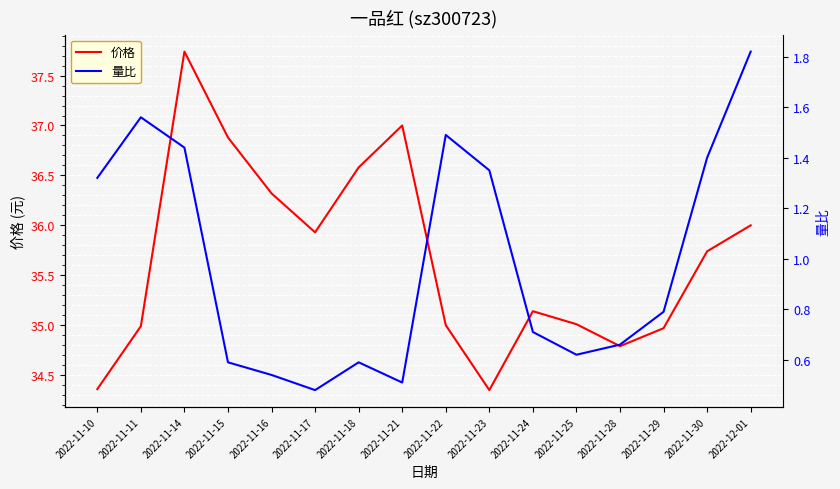

List the labels in order of 量比 value, largest first.

2022-12-01, 2022-11-11, 2022-11-22, 2022-11-14, 2022-11-30, 2022-11-23, 2022-11-10, 2022-11-29, 2022-11-24, 2022-11-28, 2022-11-25, 2022-11-15, 2022-11-18, 2022-11-16, 2022-11-21, 2022-11-17